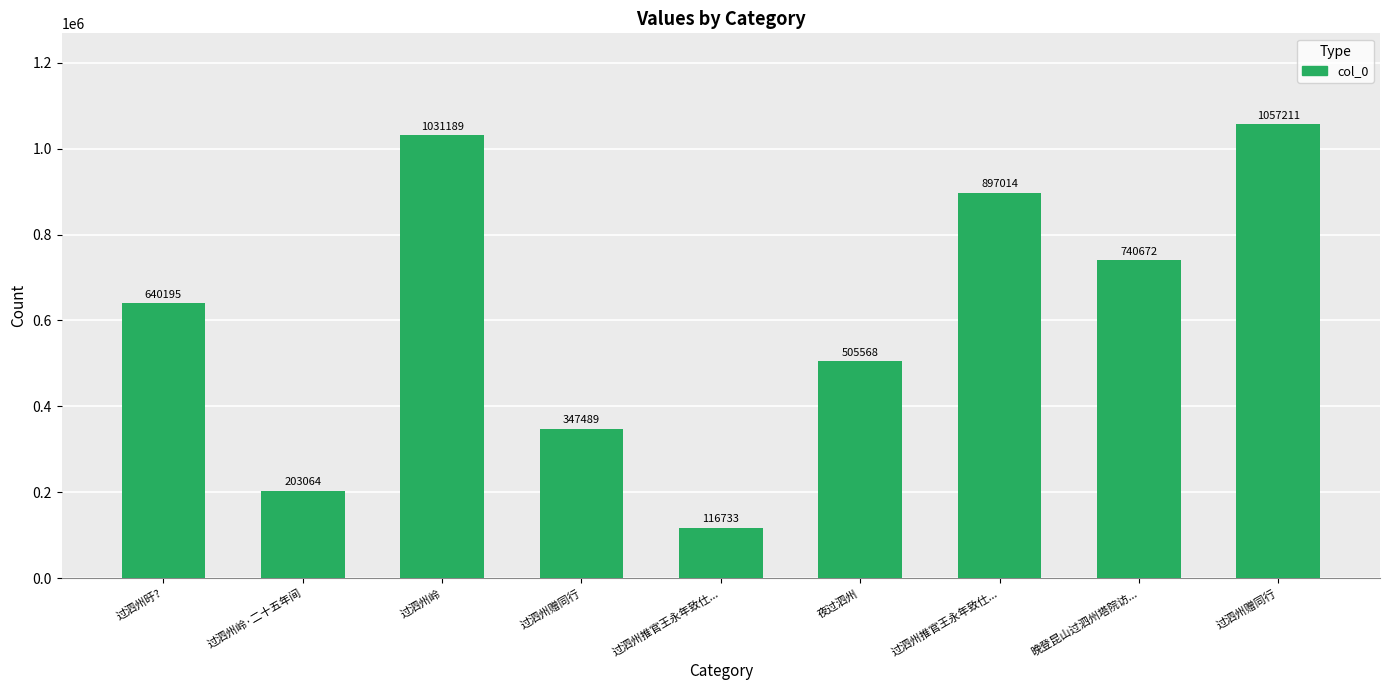

Does the chart contain any negative values?

No